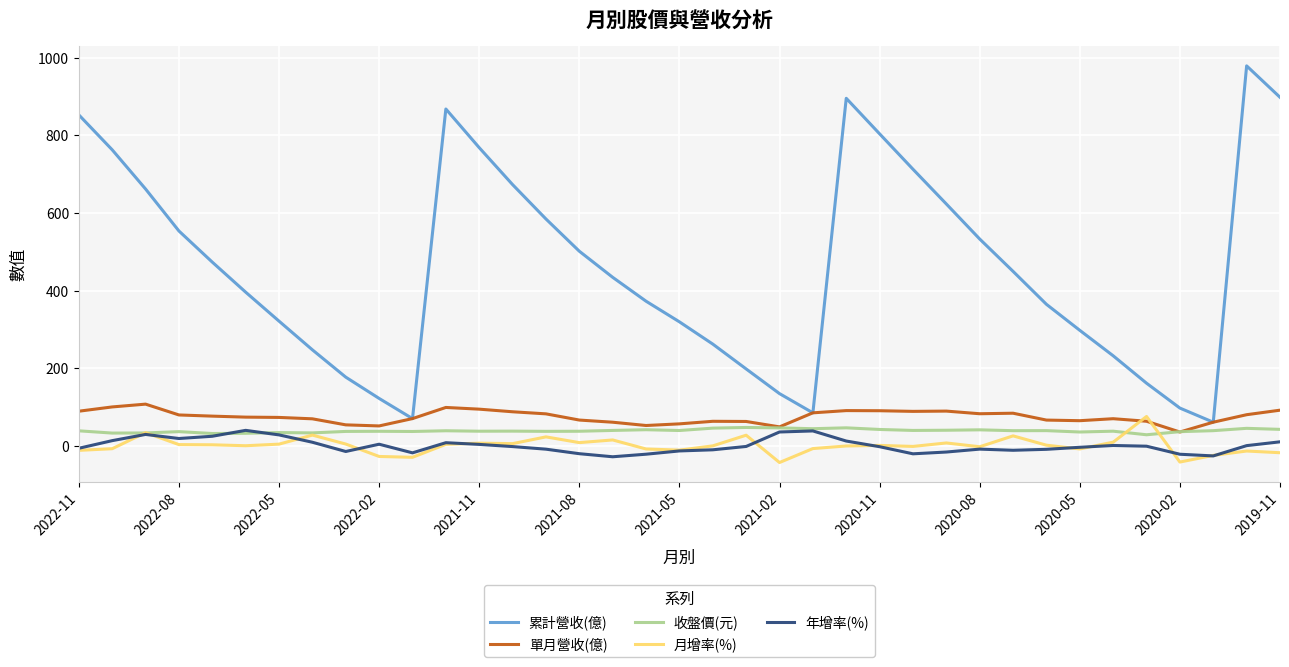

After their last crossing, which series has the higher values: 月增率(%) or 單月營收(億)?

單月營收(億)